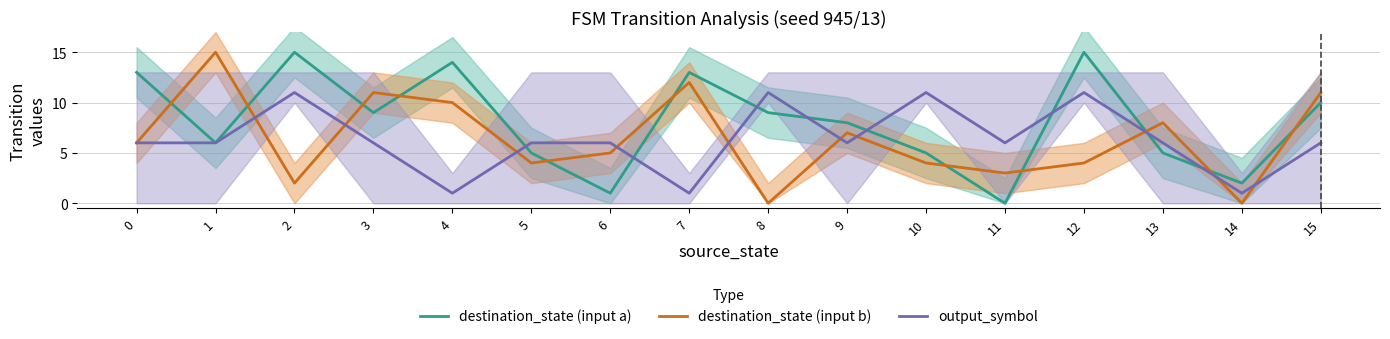

The value of output_symbol at 8 is 18. True or false?

False